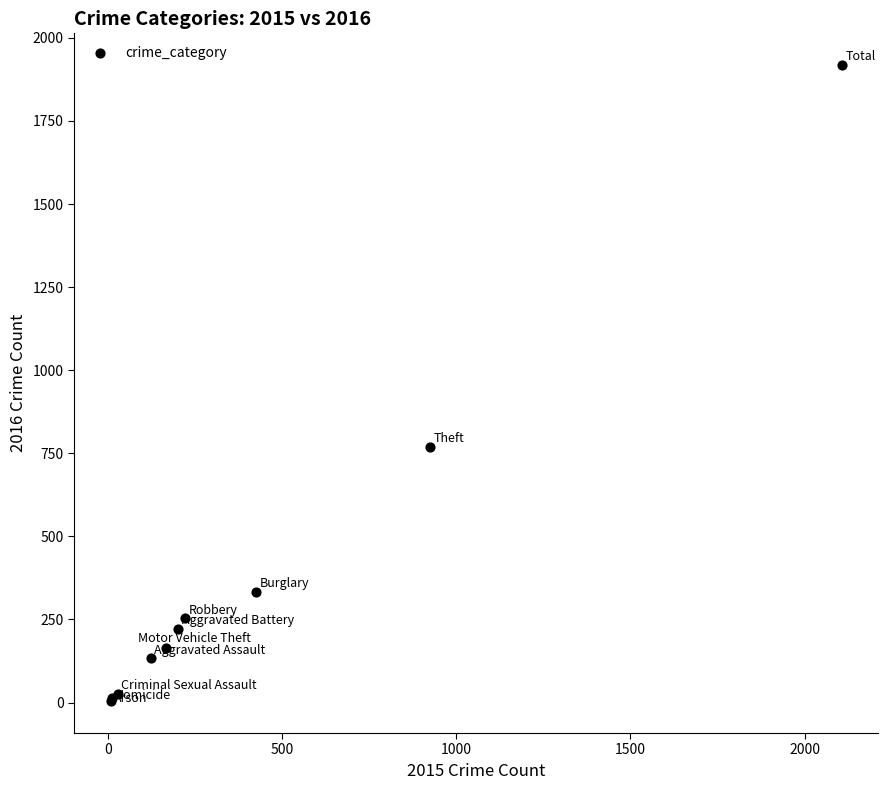

What Y value in the scatter plot is closest to 961?

770